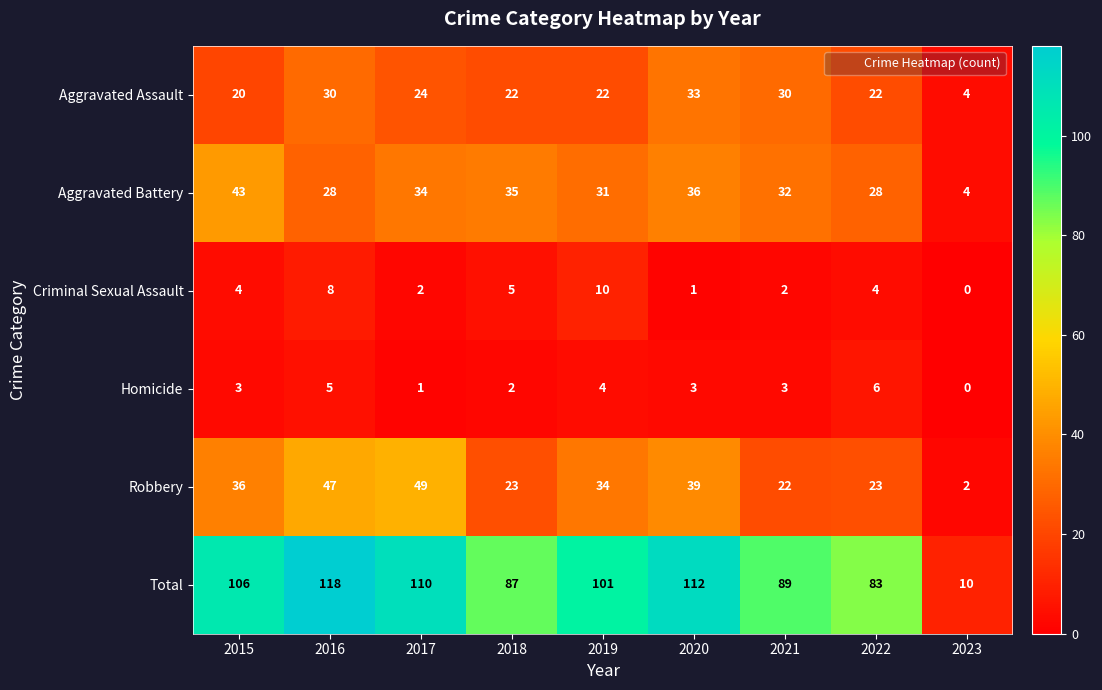

What is the greatest value displayed?

118